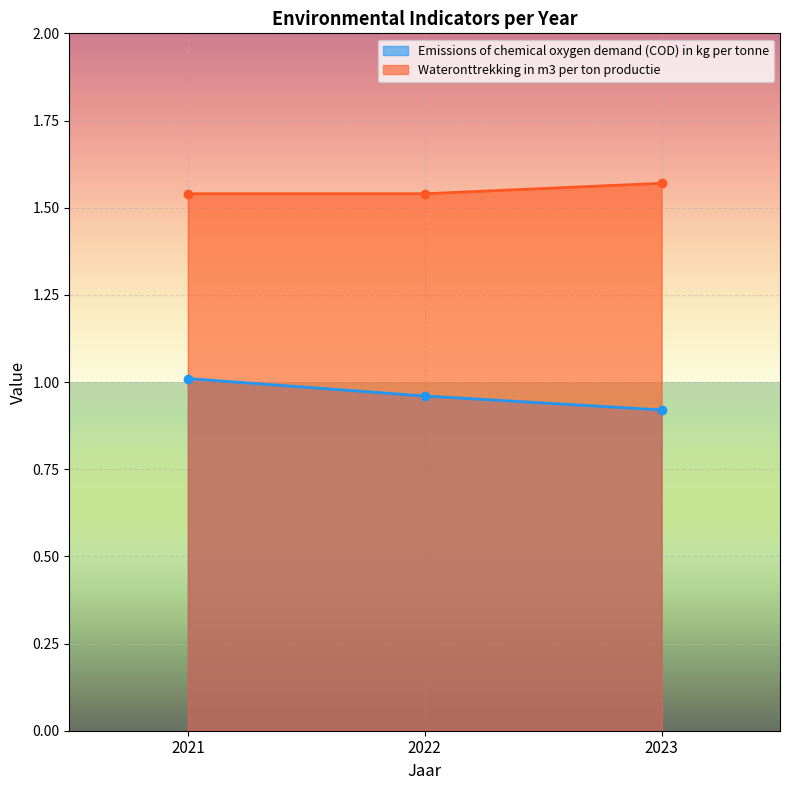

What is the approximate value of Wateronttrekking in m3 per ton productie at 2022?

1.5